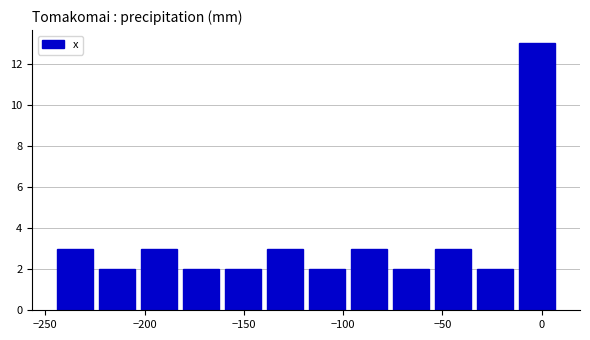

Which range on the x-axis has the tallest bar?

-15 to 10